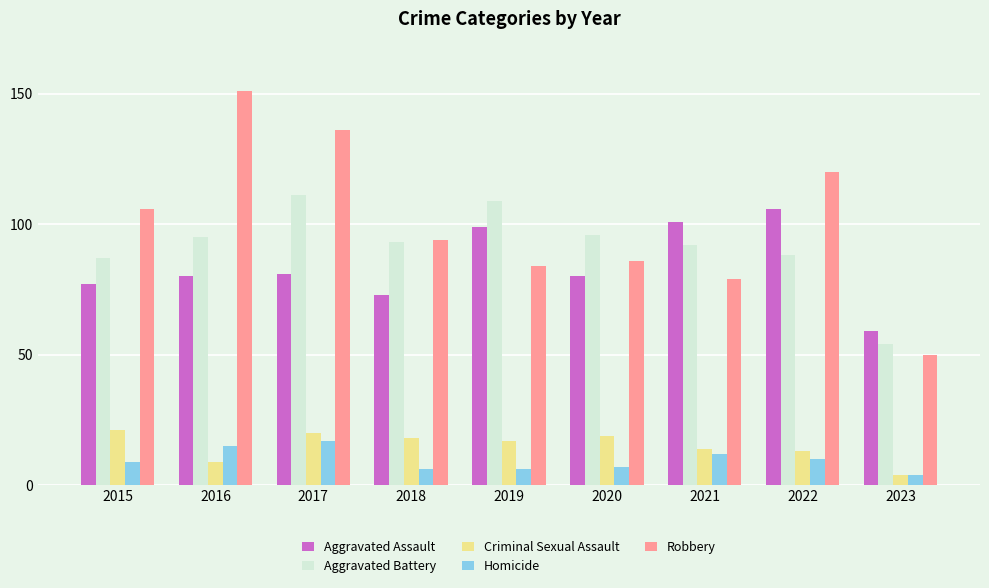

Reading left to right, list all the values displayed in this chart.

Aggravated Assault: 2015=77	2016=80	2017=81	2018=73	2019=99	2020=80	2021=101	2022=106	2023=59
Aggravated Battery: 2015=87	2016=95	2017=111	2018=93	2019=109	2020=96	2021=92	2022=88	2023=54
Criminal Sexual Assault: 2015=21	2016=9	2017=20	2018=18	2019=17	2020=19	2021=14	2022=13	2023=4
Homicide: 2015=9	2016=15	2017=17	2018=6	2019=6	2020=7	2021=12	2022=10	2023=4
Robbery: 2015=106	2016=151	2017=136	2018=94	2019=84	2020=86	2021=79	2022=120	2023=50